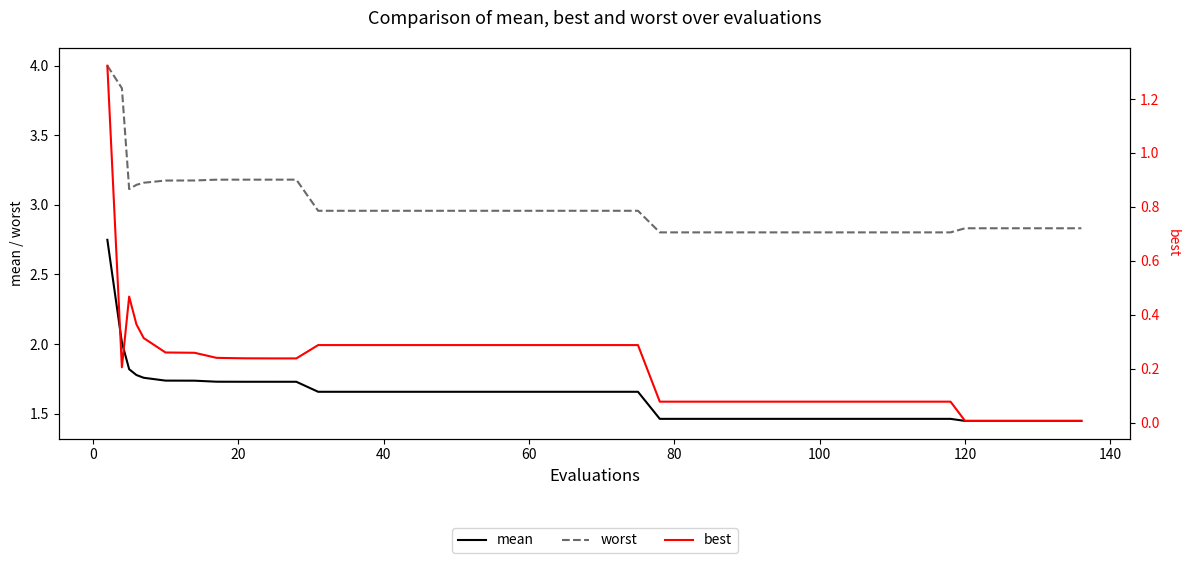

Reading left to right, list all the values displayed in this chart.

mean: 2.7	2.0	1.8	1.8	1.8	1.7	1.7	1.7	1.7	1.7	1.7	1.7	1.7	1.7	1.7	1.7	1.7	1.7	1.7	1.7	1.7	1.7	1.7	1.7	1.5	1.5	1.5	1.5	1.5	1.5	1.5	1.5	1.5	1.5	1.5	1.4	1.4	1.4	1.4	1.4
worst: 4.0	3.8	3.1	3.1	3.2	3.2	3.2	3.2	3.2	3.2	3.2	3.2	3.0	3.0	3.0	3.0	3.0	3.0	3.0	3.0	3.0	3.0	3.0	3.0	2.8	2.8	2.8	2.8	2.8	2.8	2.8	2.8	2.8	2.8	2.8	2.8	2.8	2.8	2.8	2.8
best: 1.3	0.2	0.5	0.4	0.3	0.3	0.3	0.2	0.2	0.2	0.2	0.2	0.3	0.3	0.3	0.3	0.3	0.3	0.3	0.3	0.3	0.3	0.3	0.3	0.1	0.1	0.1	0.1	0.1	0.1	0.1	0.1	0.1	0.1	0.1	0.0	0.0	0.0	0.0	0.0